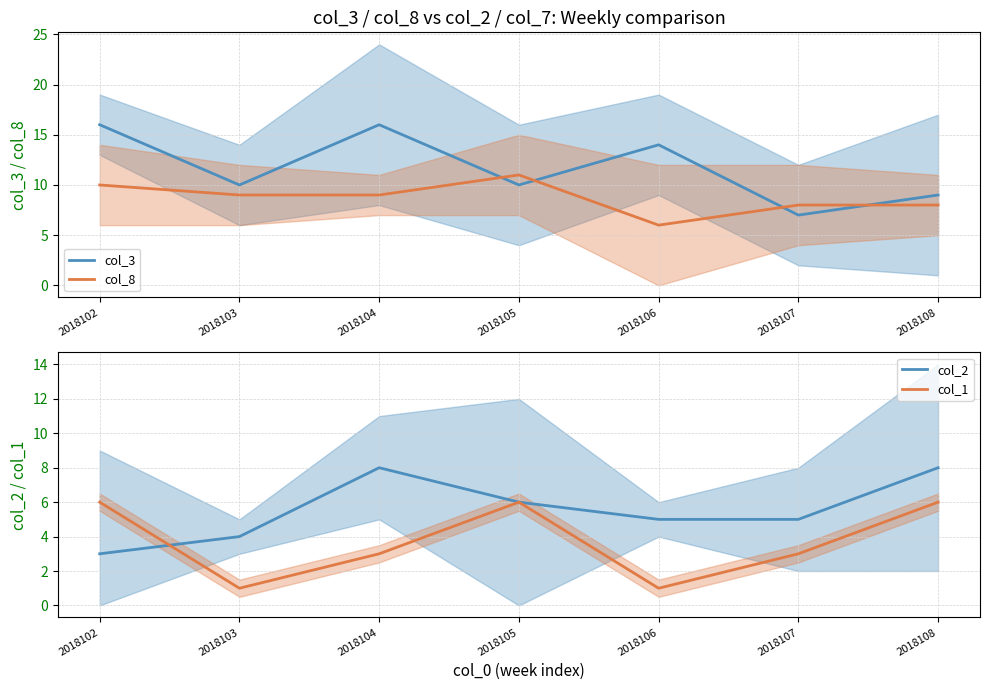

Where is col_2 nearest to the value 5?

2018106